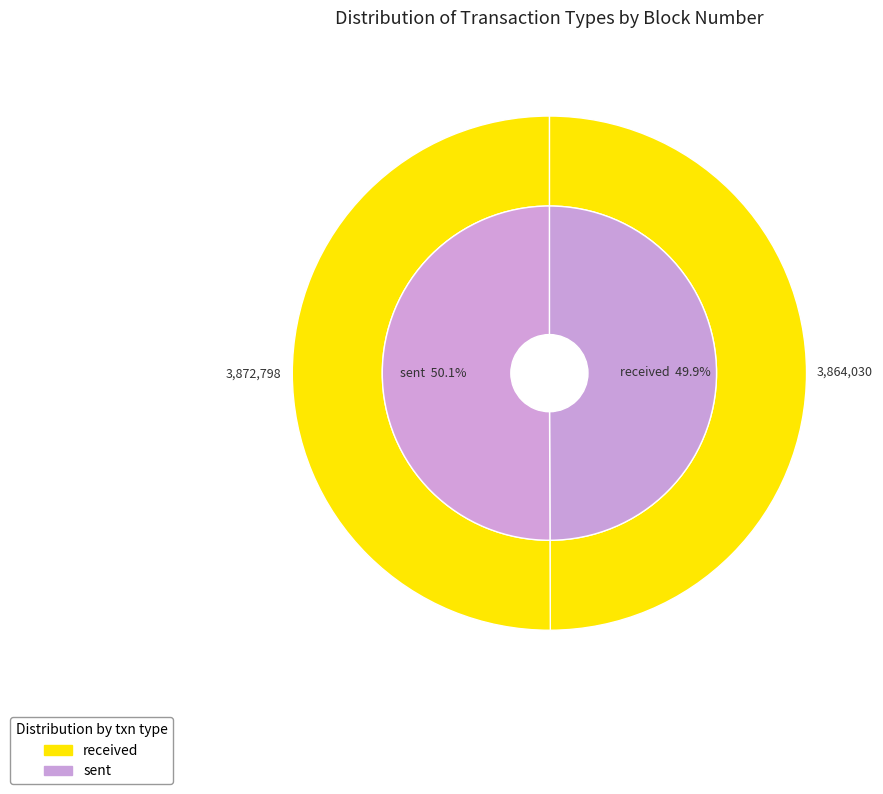

What is the majority slice?

sent